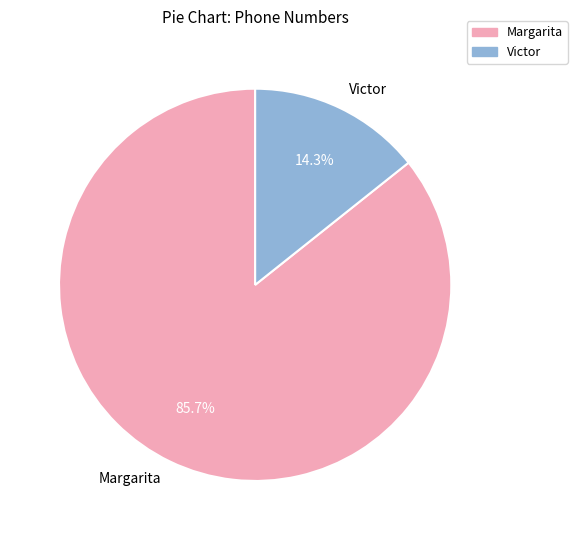

What is the largest slice in the pie chart?

Margarita